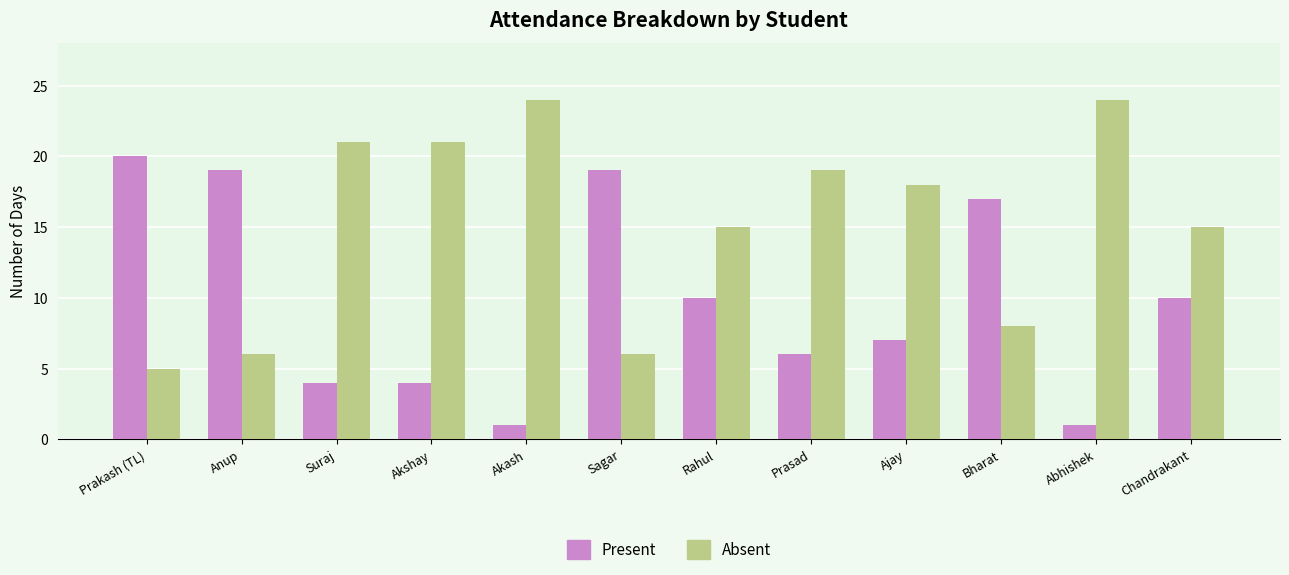

What is the approximate value of Present at Bharat?

17